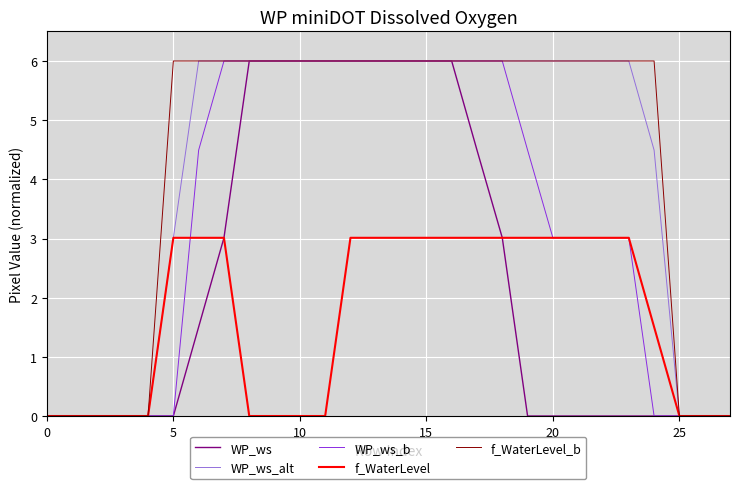

What is the average value of the WP_ws series?

2.4